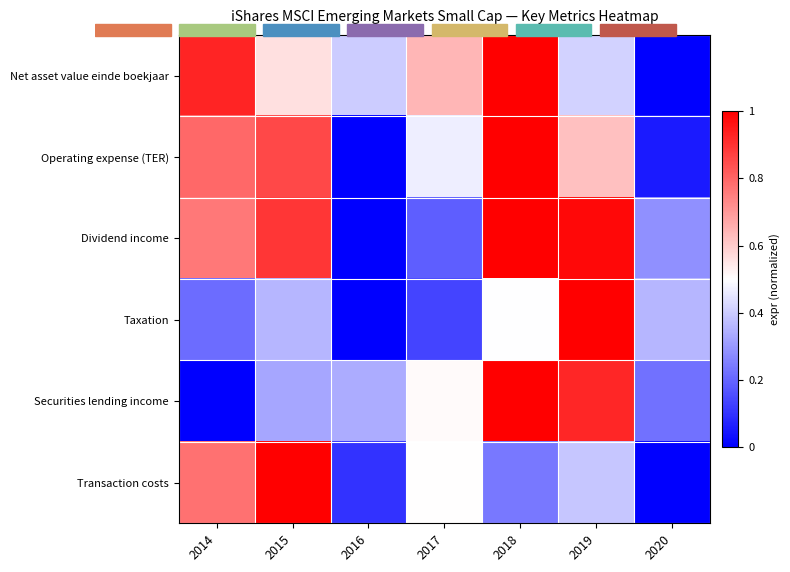

Reading left to right, transcribe all the data shown in this chart.

Net asset value einde boekjaar: 2014=0.9	2015=0.6	2016=0.4	2017=0.6	2018=1.0	2019=0.4	2020=0.0
Operating expense (TER): 2014=0.8	2015=0.9	2016=0.0	2017=0.5	2018=1.0	2019=0.6	2020=0.1
Dividend income: 2014=0.8	2015=0.9	2016=0.0	2017=0.2	2018=1.0	2019=1.0	2020=0.3
Taxation: 2014=0.2	2015=0.4	2016=0.0	2017=0.1	2018=0.5	2019=1.0	2020=0.4
Securities lending income: 2014=0.0	2015=0.3	2016=0.3	2017=0.5	2018=1.0	2019=0.9	2020=0.2
Transaction costs: 2014=0.8	2015=1.0	2016=0.1	2017=0.5	2018=0.2	2019=0.4	2020=0.0